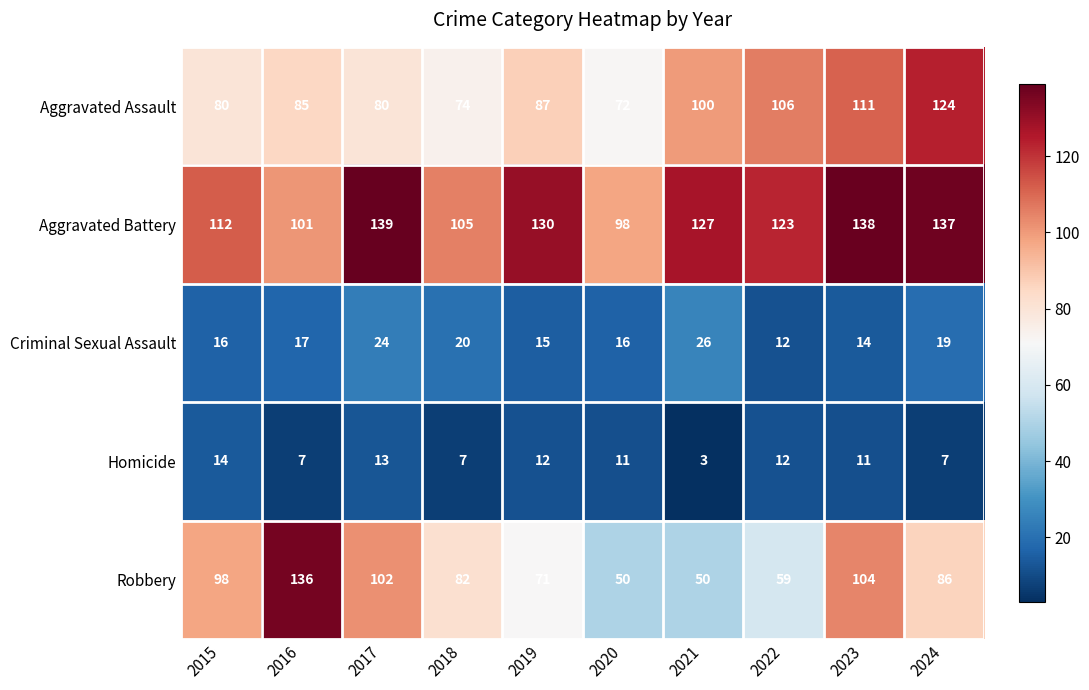

At which label does Homicide first exceed 11?

2015